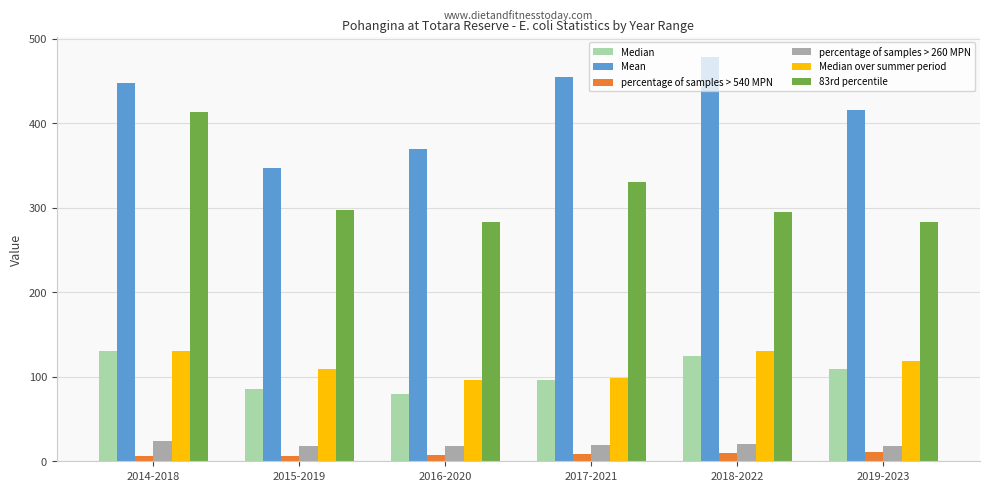

The value of Median over summer period at 2017-2021 is 162.6. True or false?

False